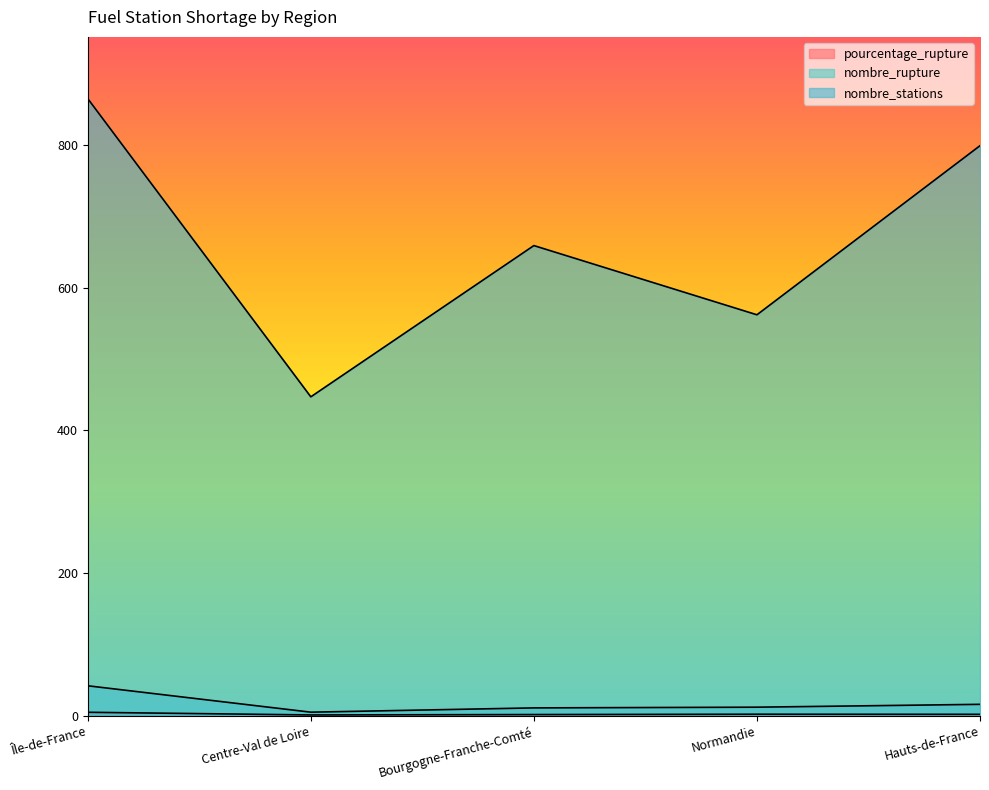

Which has a higher value, Île-de-France or Centre-Val de Loire?

Île-de-France